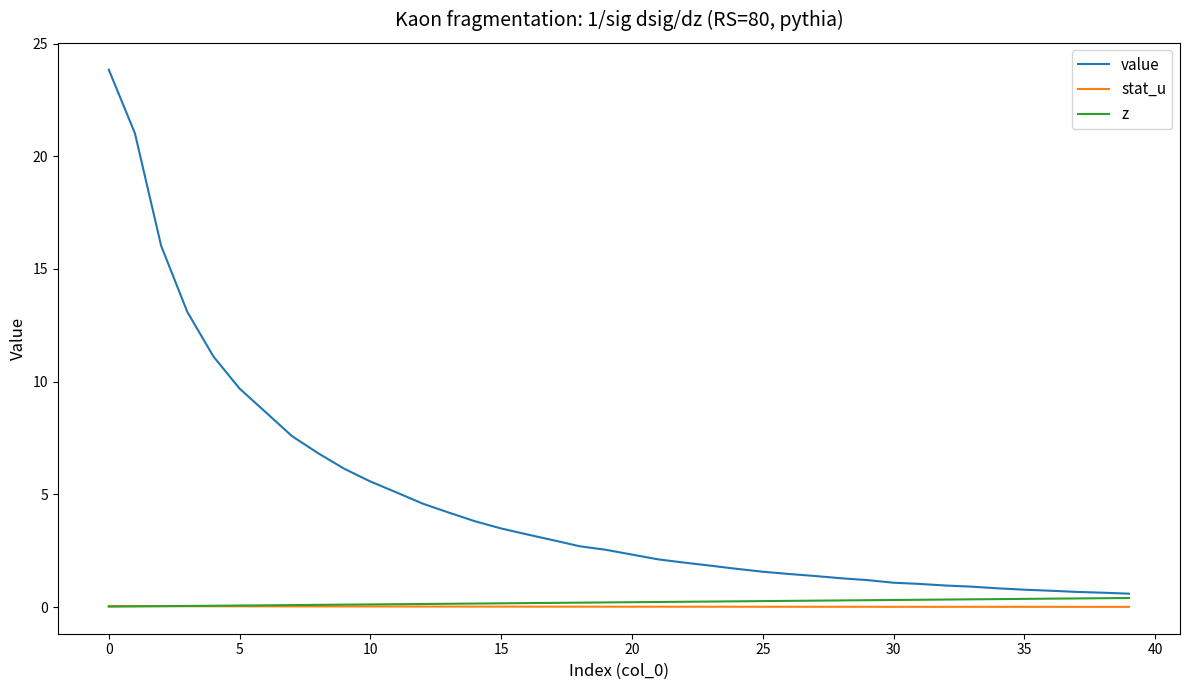

What is the greatest value displayed?

23.8